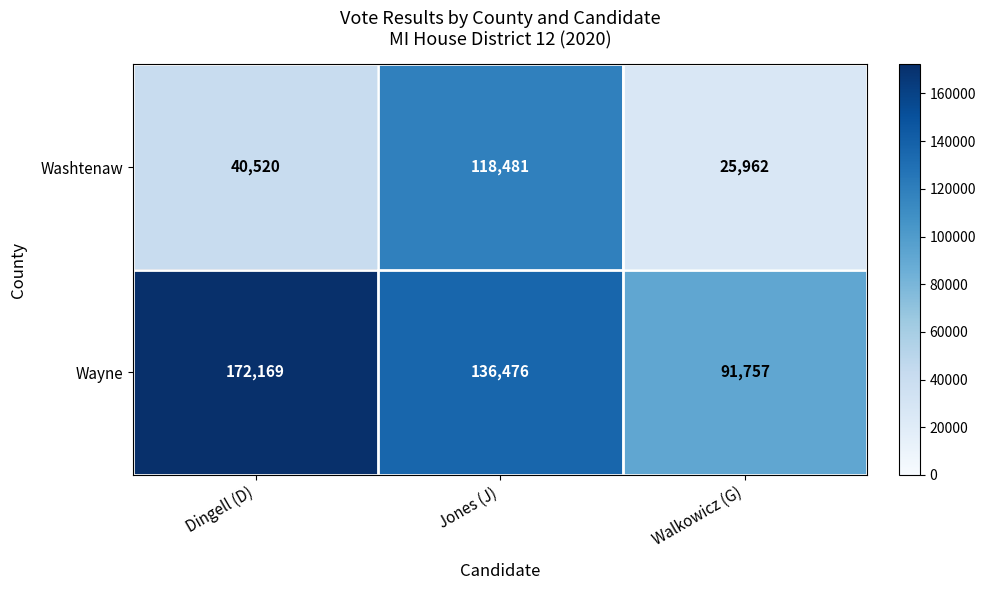

At which label does Wayne first exceed 136476?

Dingell (D)